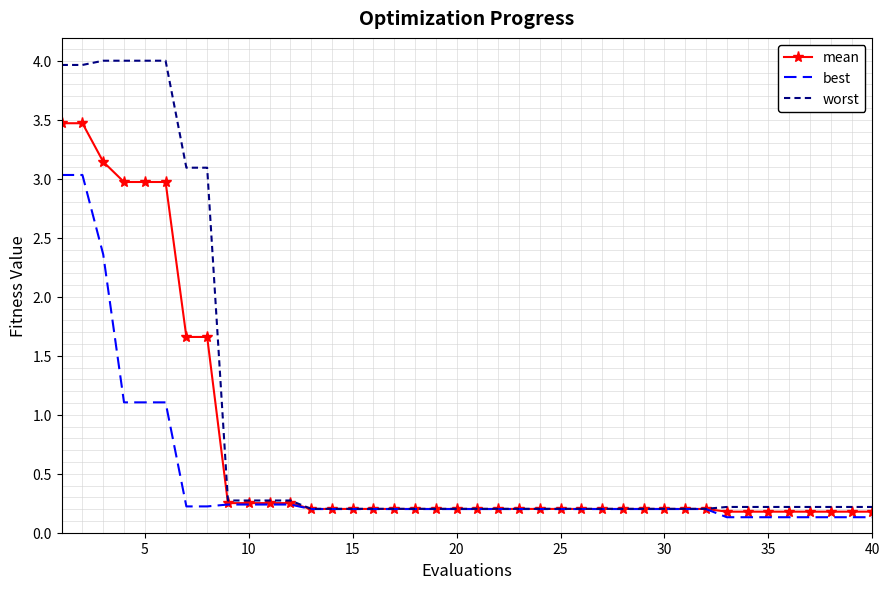

List the series in order of their overall mean, highest first.

worst, mean, best